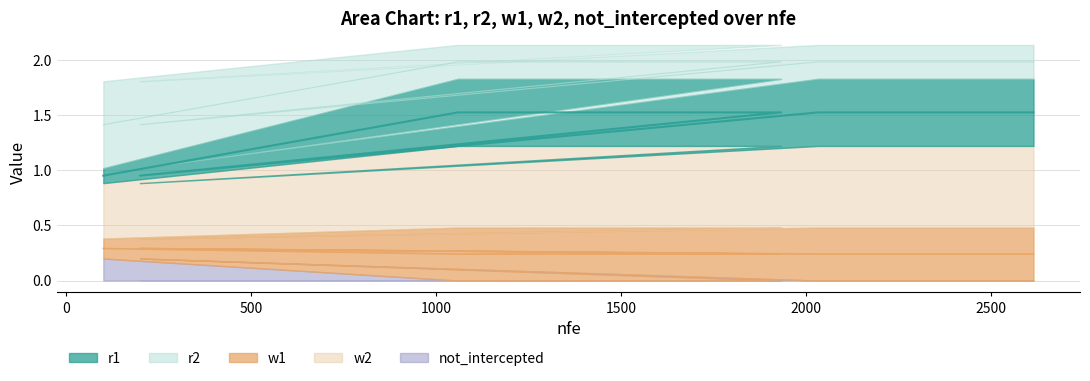

True or false: r1 has more than 0 points higher than both neighbors.

True